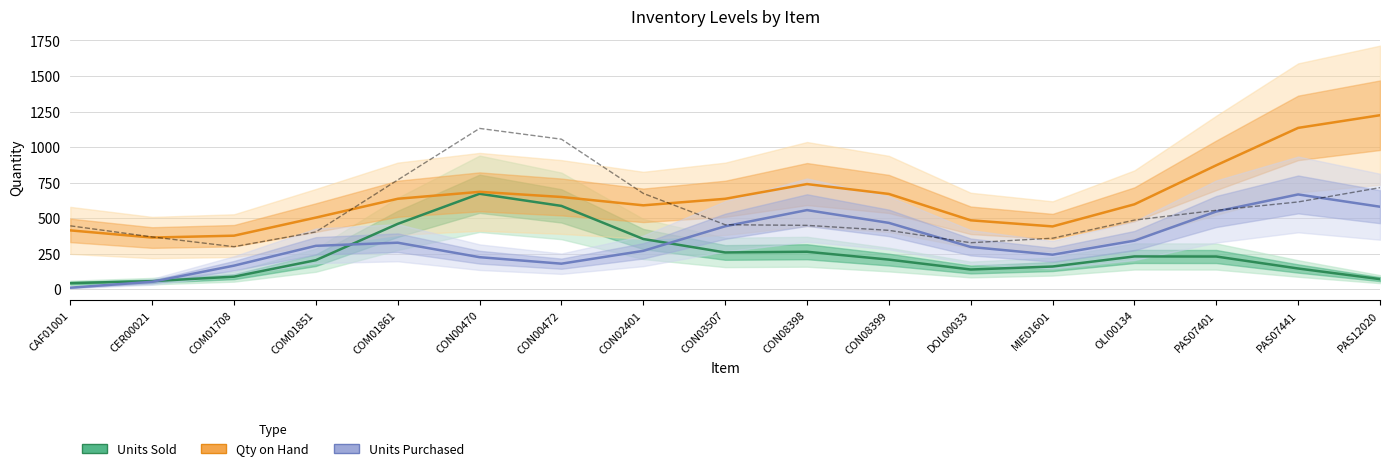

Which series has the widest spread of values?

Qty on Hand